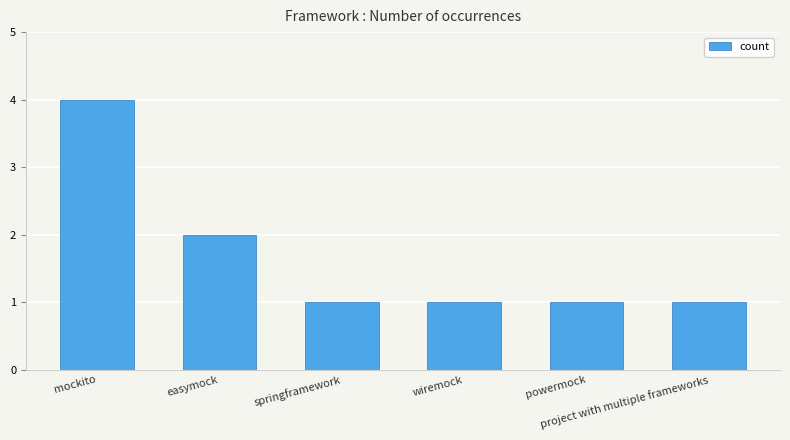

The value at wiremock is 1. True or false?

True